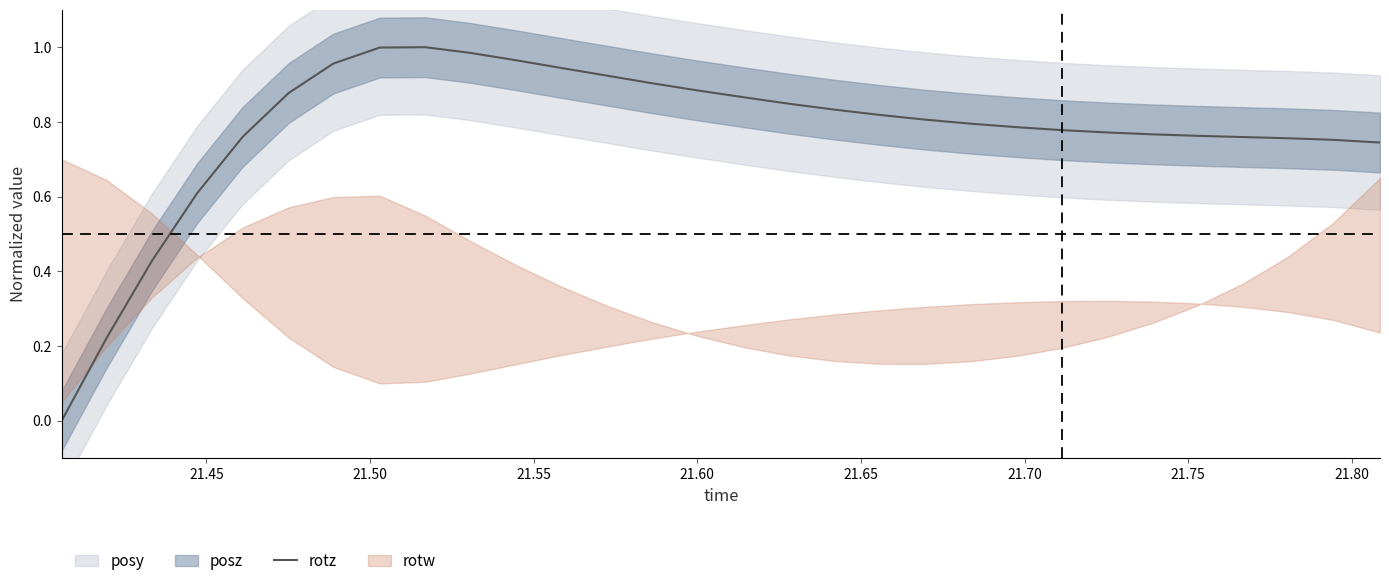

What is the average value?

0.8